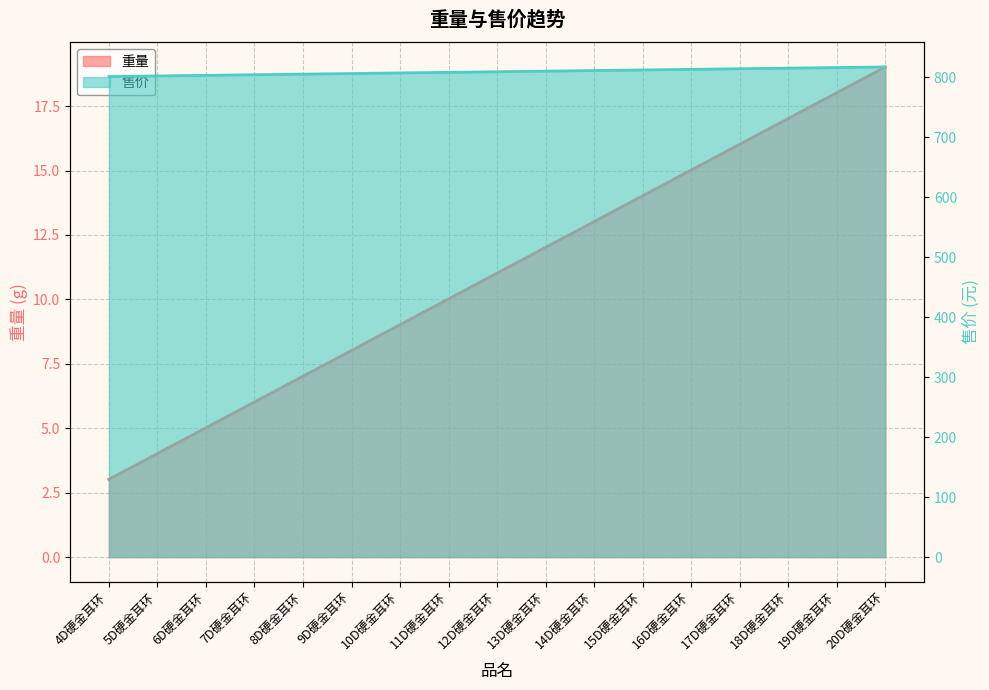

Is it true that 售价 equals 801.0 at 4D硬金耳环?

True